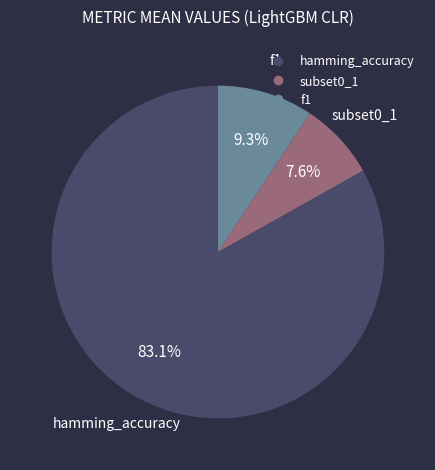

Count the number of slices in the pie.

3